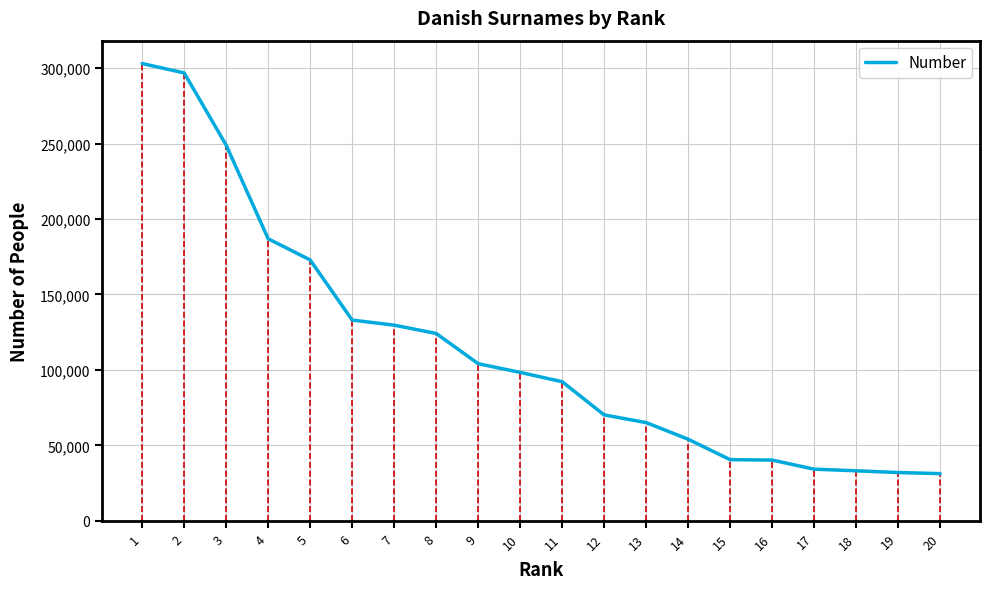

What is the difference between the second highest and second lowest values?

264873